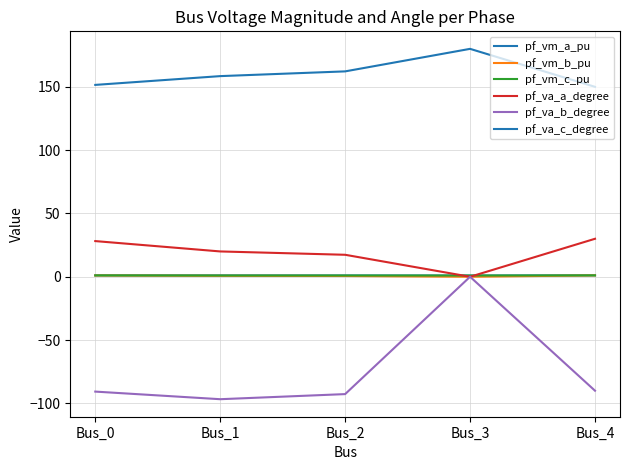

How many lines are shown in the chart?

6